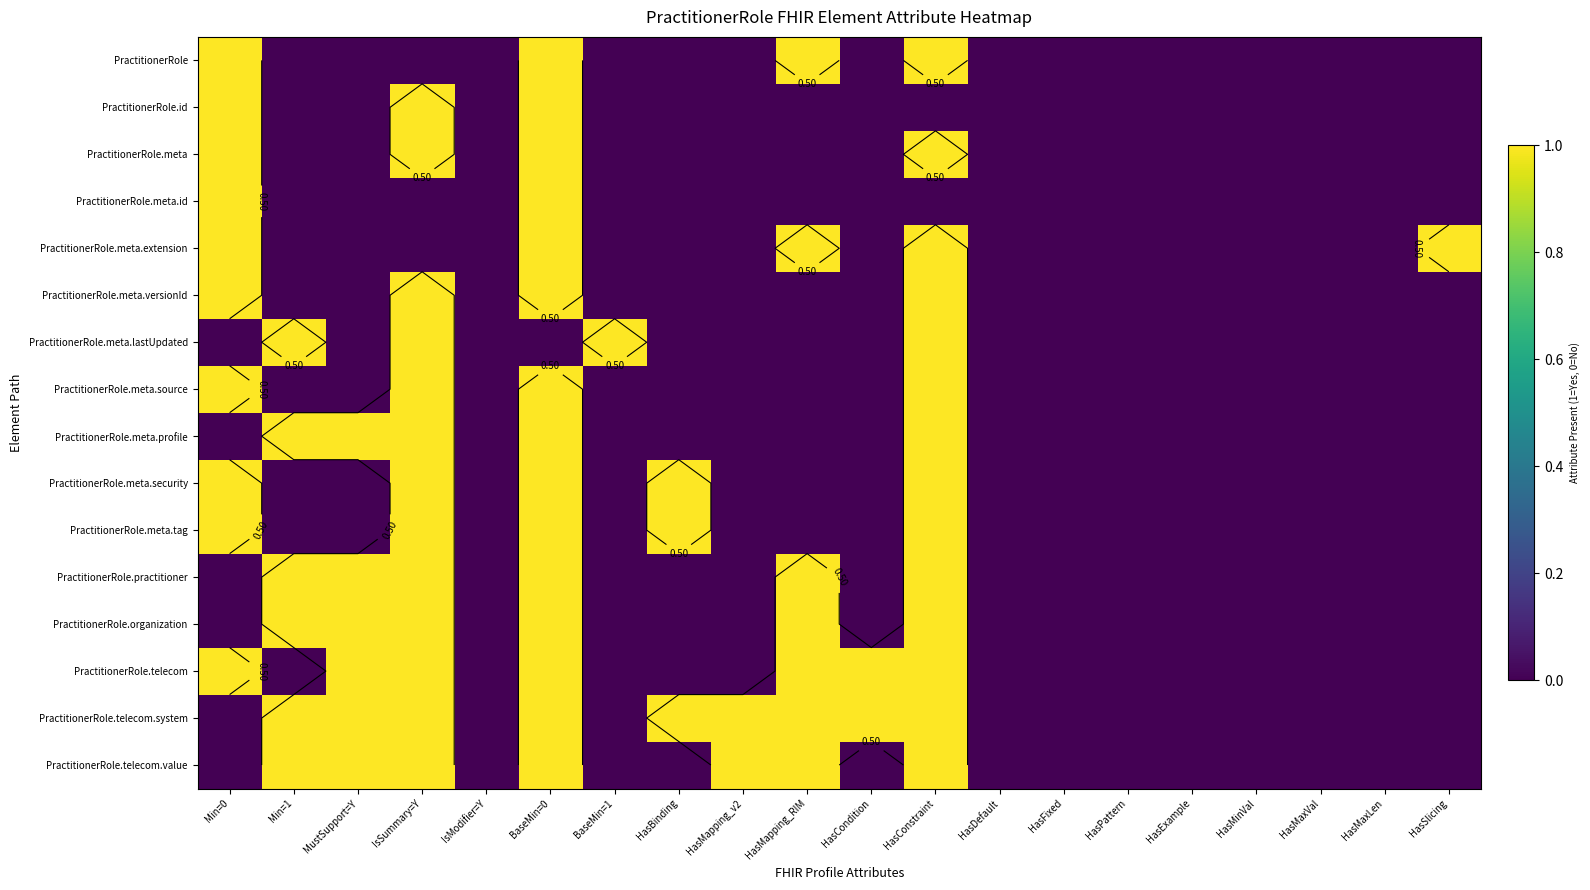

Count the number of categories in the chart.

20